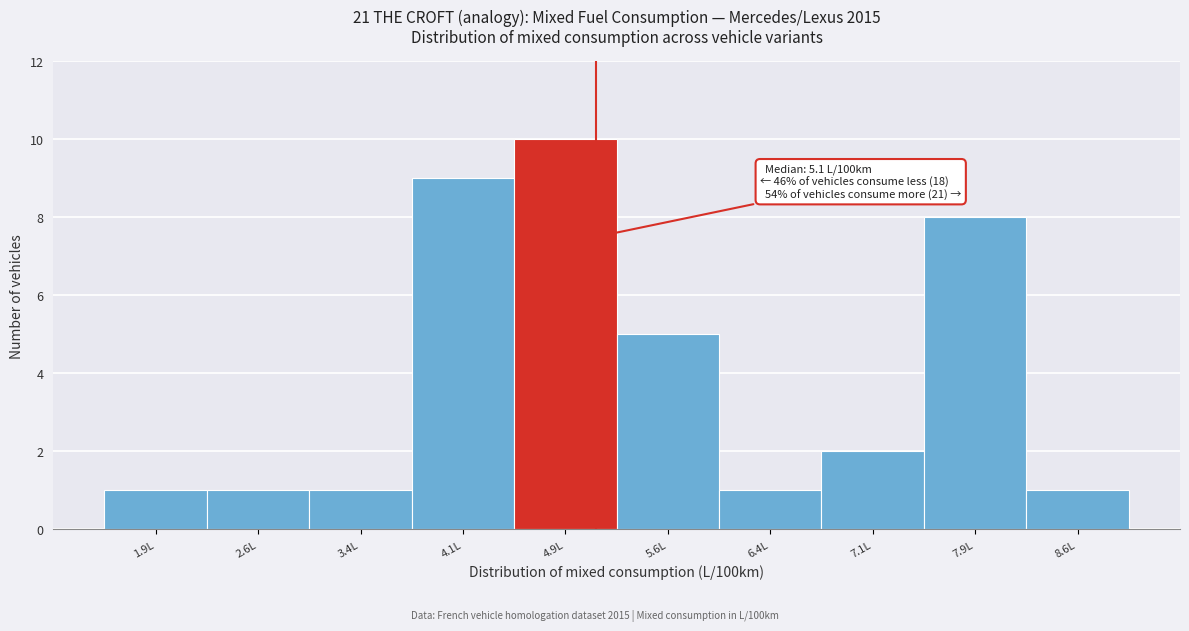

Over which range of the x-axis is the bar tallest?

4.50 to 5.25